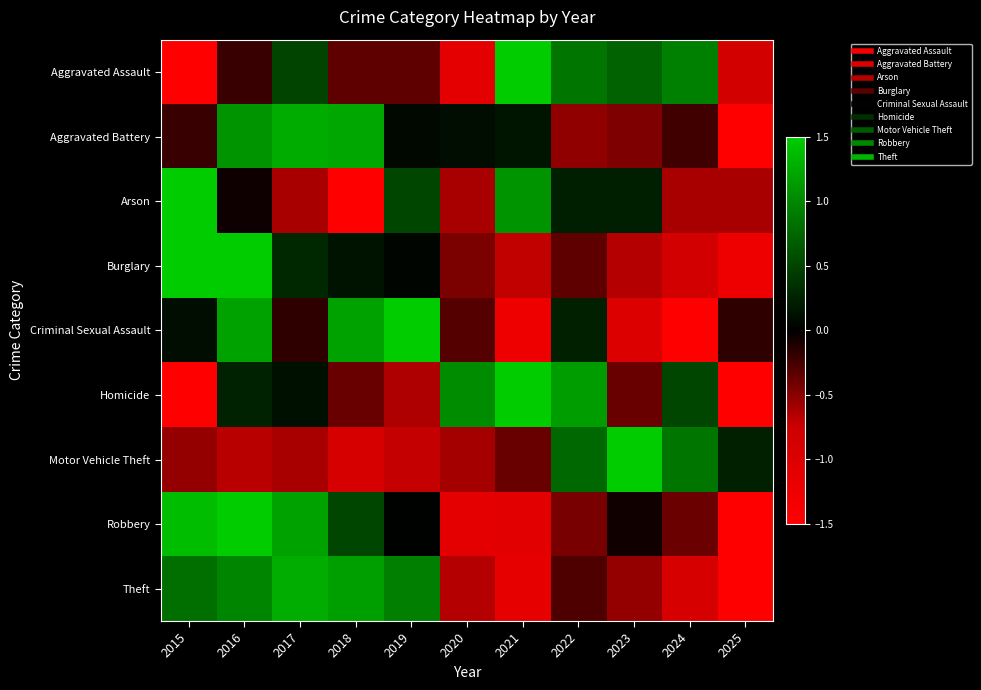

How many distinct data groups are displayed?

9